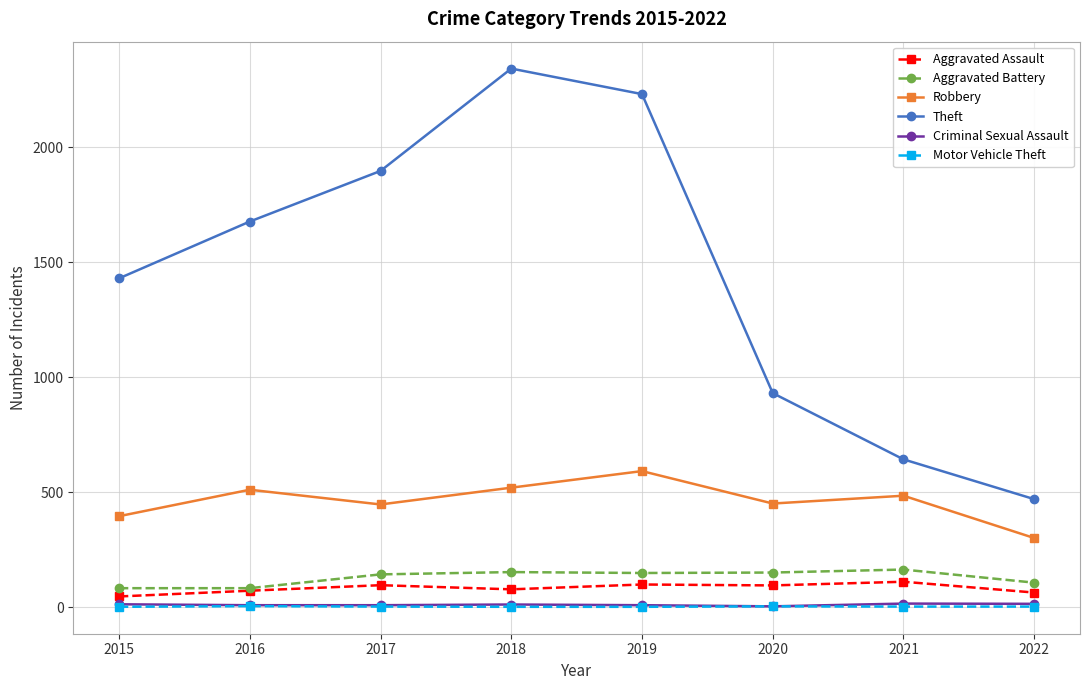

Which series has the widest spread of values?

Theft